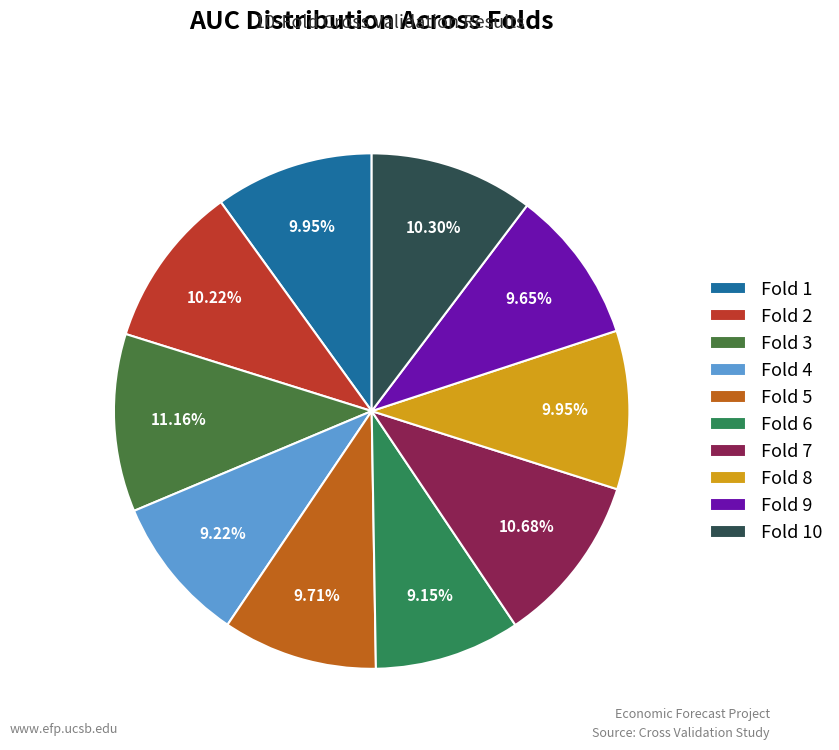

How many segments does this pie chart have?

10